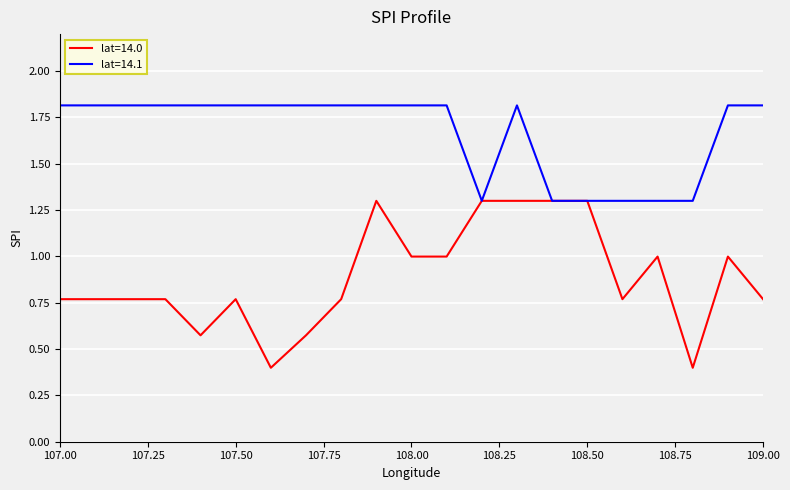

Which series has the largest total across all categories?

lat=14.1